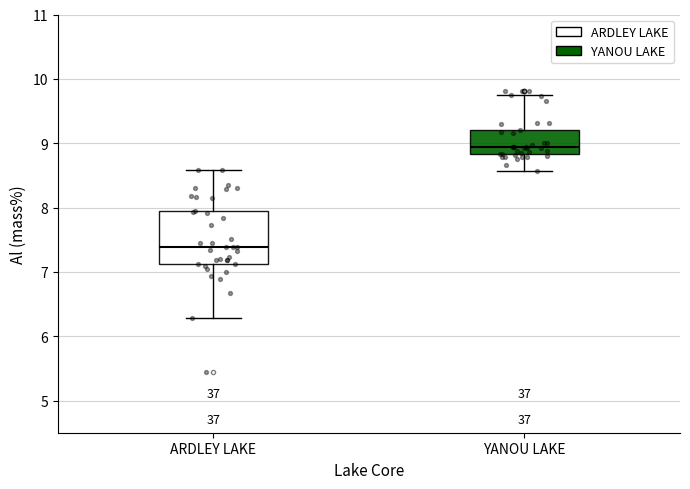

Where does the median line of the box for YANOU LAKE sit on the y-axis? The values are not printed on the chart, so give them approximately, as read against the axis.

8.9